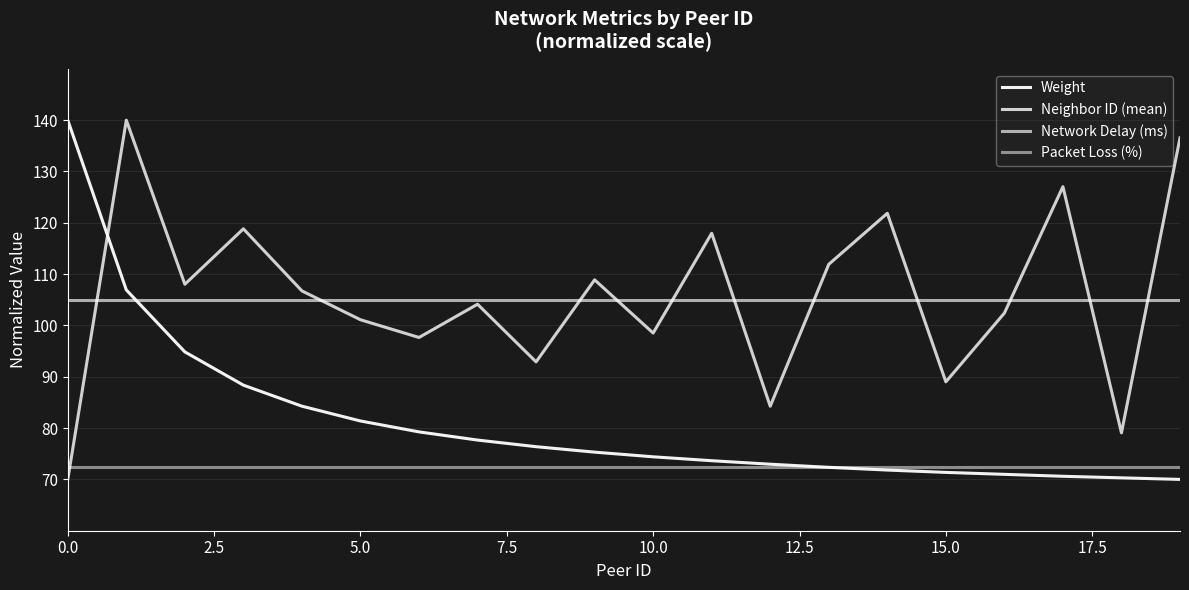

Is this an area chart (filled region under the line)?

No